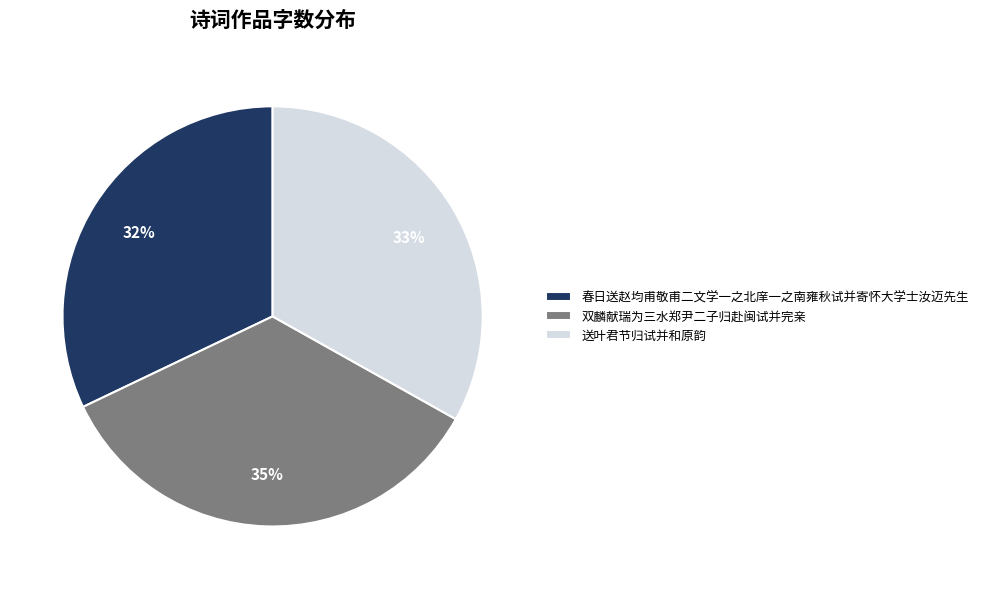

To the nearest percent, what portion does 送叶君节归试并和原韵 represent?

33%